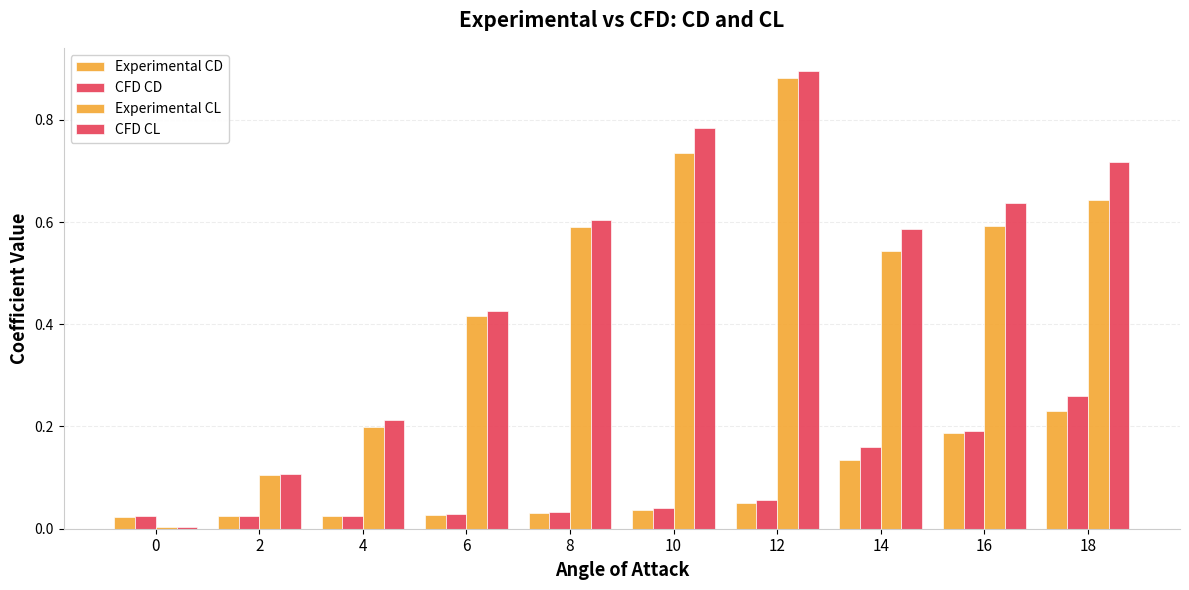

What is the maximum value shown in the chart?

0.9